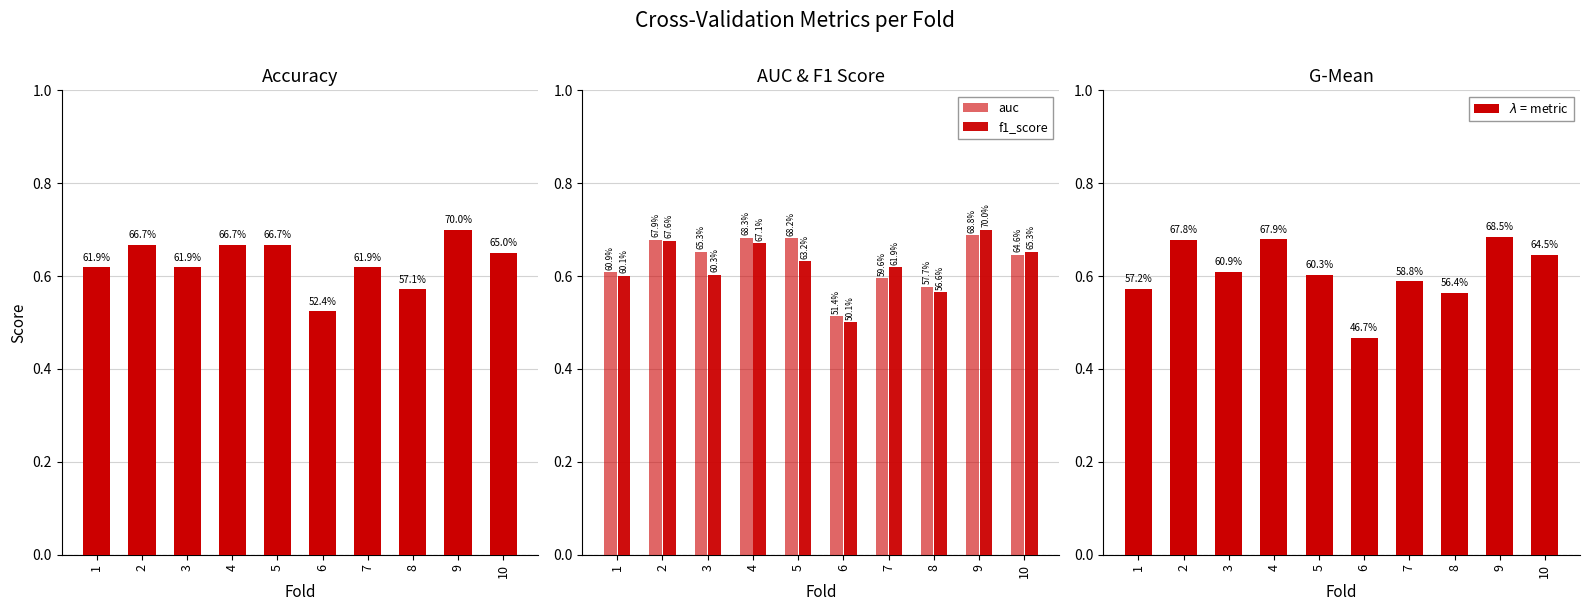

True or false: g_mean has a value of 0.7 at 2.

True